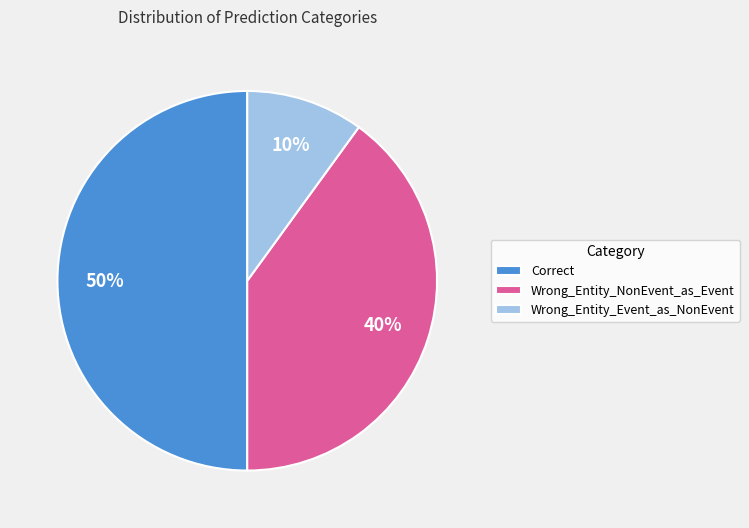

How many segments does this pie chart have?

3